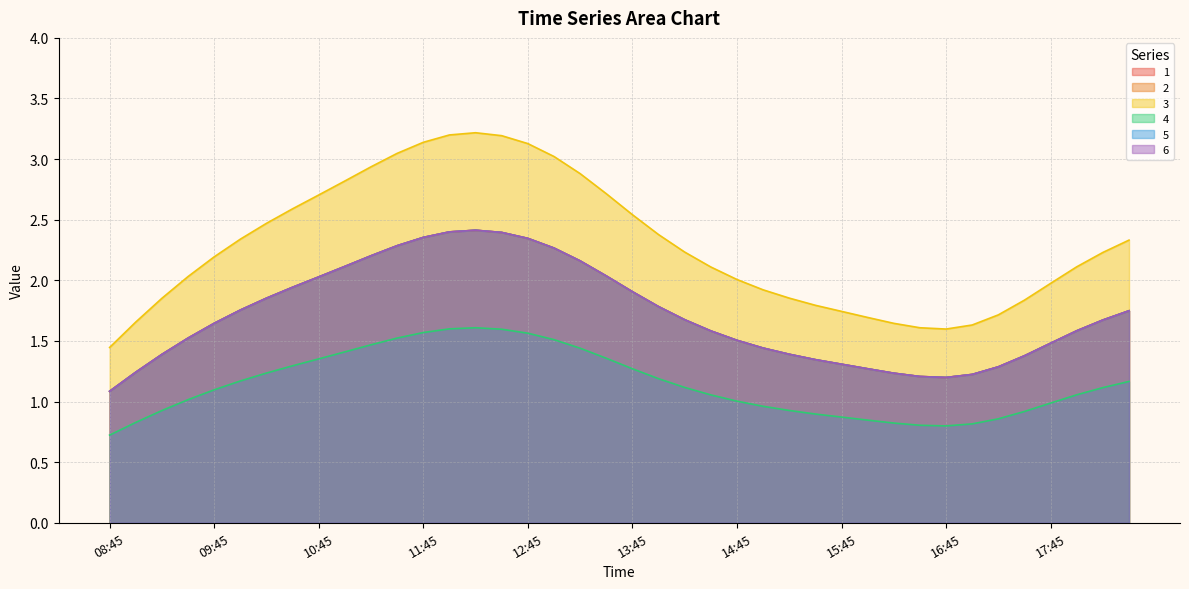

Count the number of data series in this chart.

6